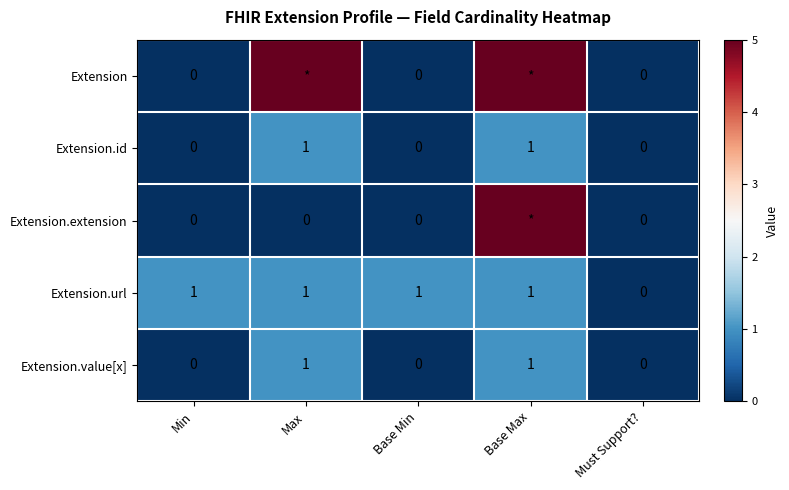

Which label corresponds to the largest value in the chart?

Max